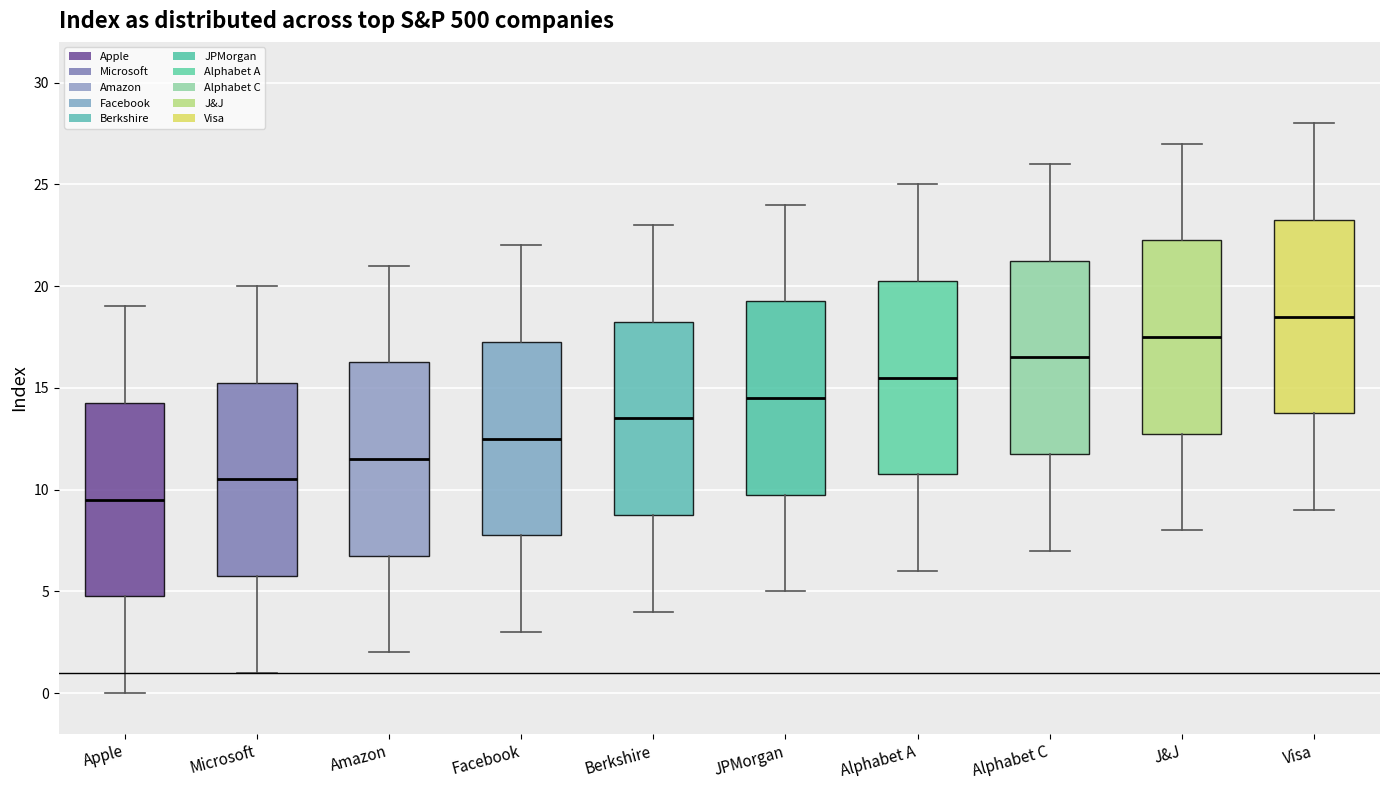

Where does the upper whisker of the box for Berkshire end on the y-axis? The values are not printed on the chart, so give them approximately, as read against the axis.

23.0